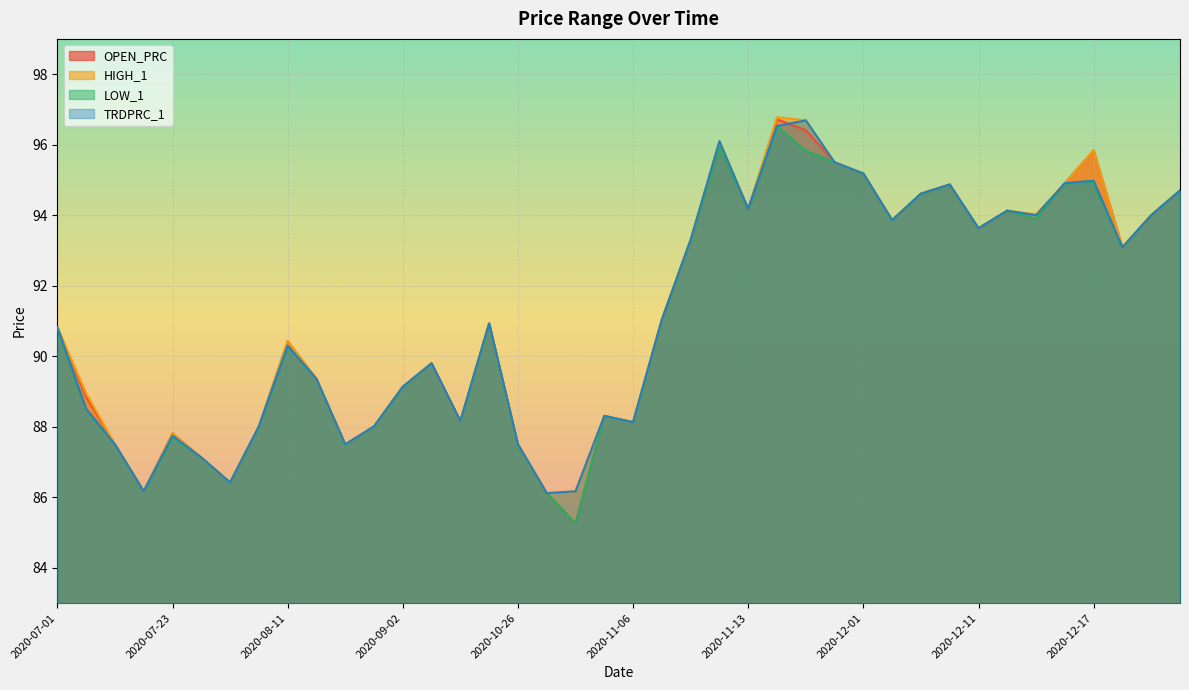

What is the greatest value displayed?

96.8